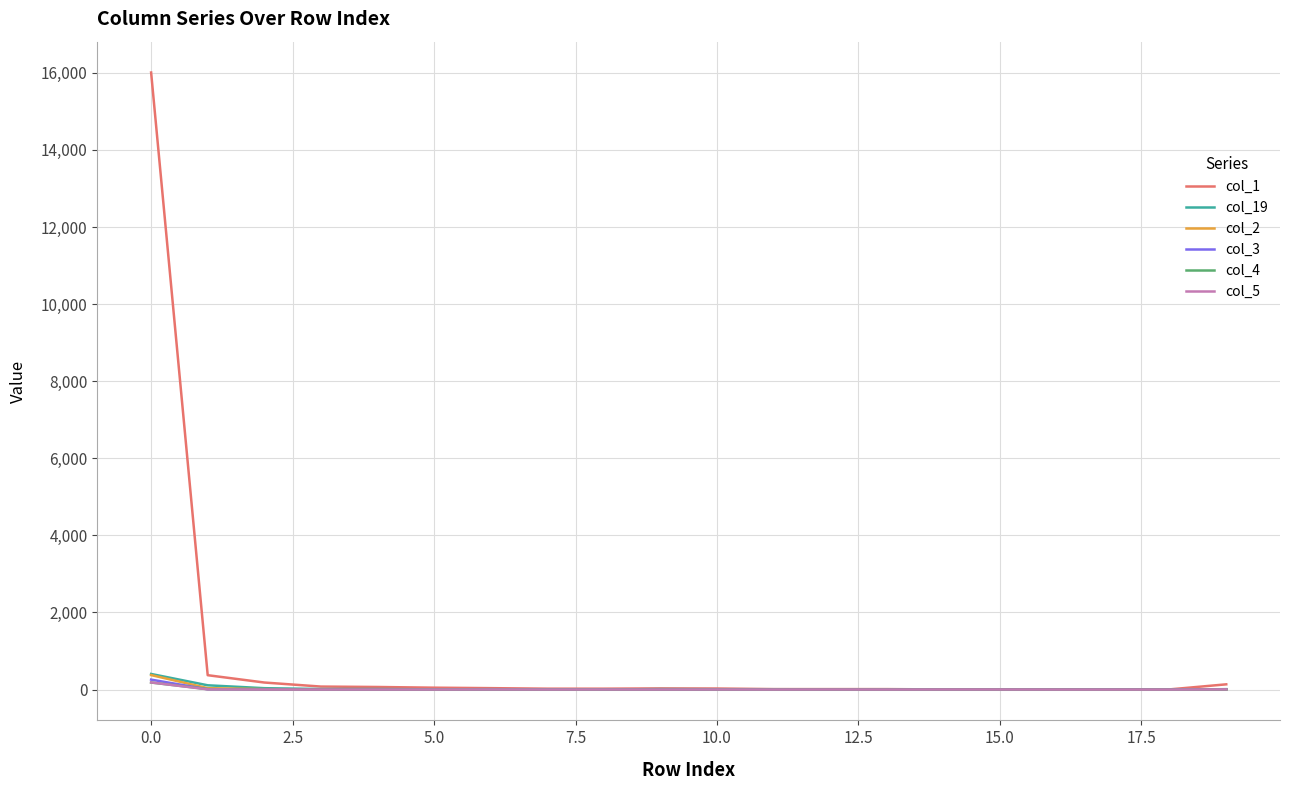

What is the maximum value shown in the chart?

16007